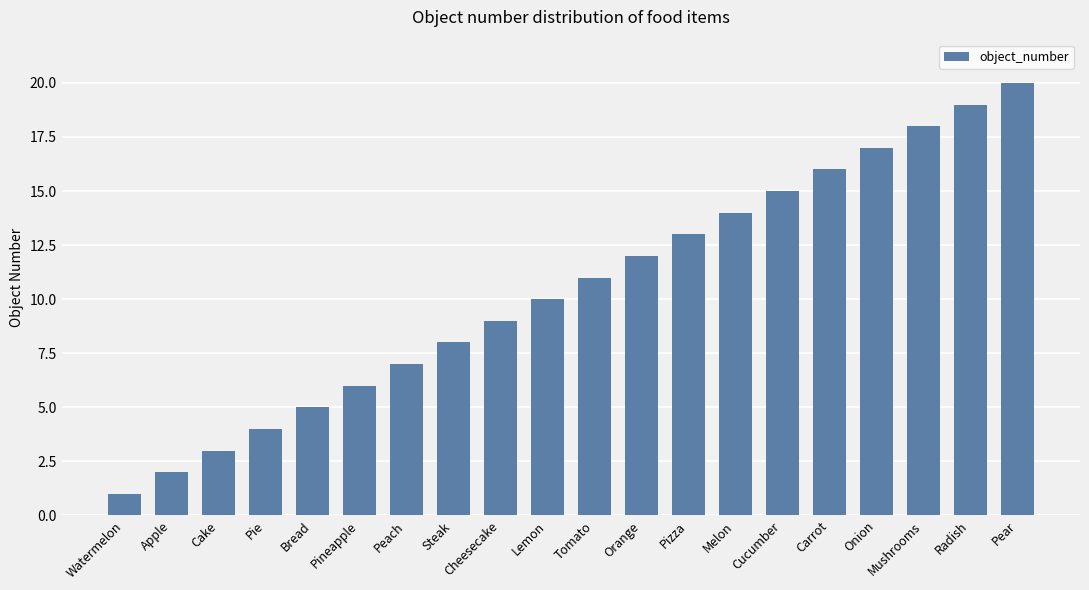

Is it true that the value at Radish is 19?

True